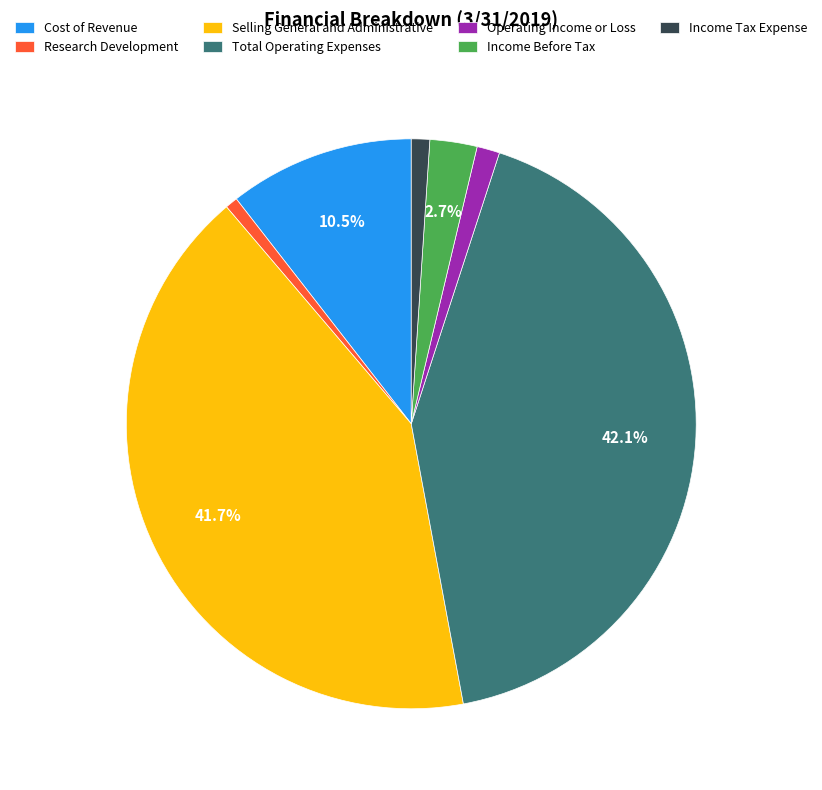

Is it true that Research Development is 1% of the pie?

True